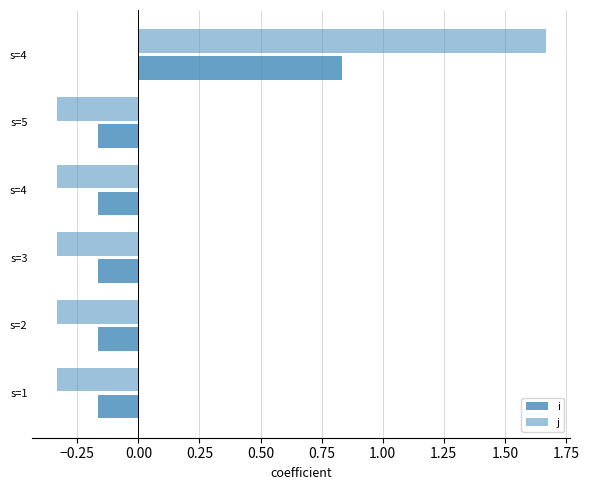

How many values in the j series exceed 0?

1